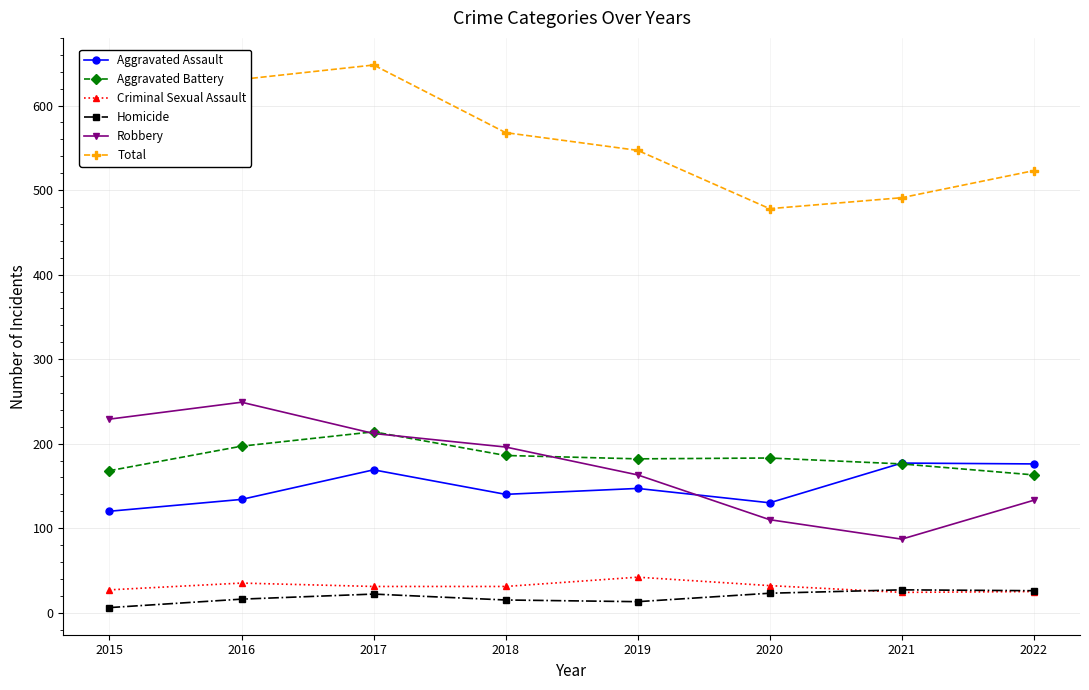

In Criminal Sexual Assault, how many points are higher than both neighbors (excluding endpoints)?

2